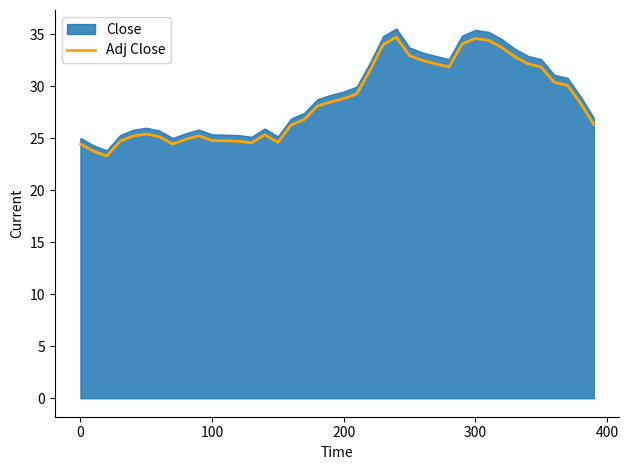

What is the highest value of the Adj Close series?

34.7